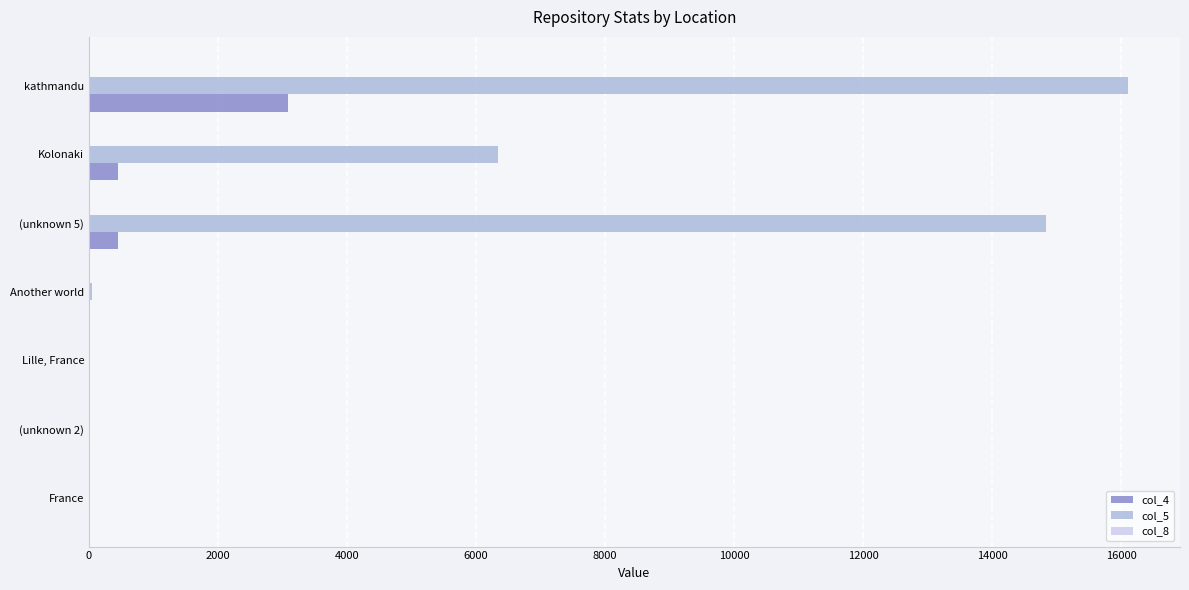

At which category is the sum across all series the highest?

kathmandu